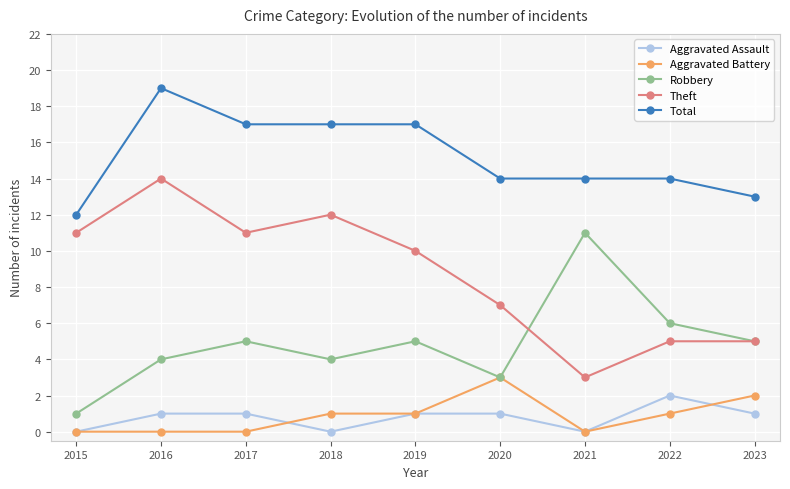

What is the minimum value for Total?

12